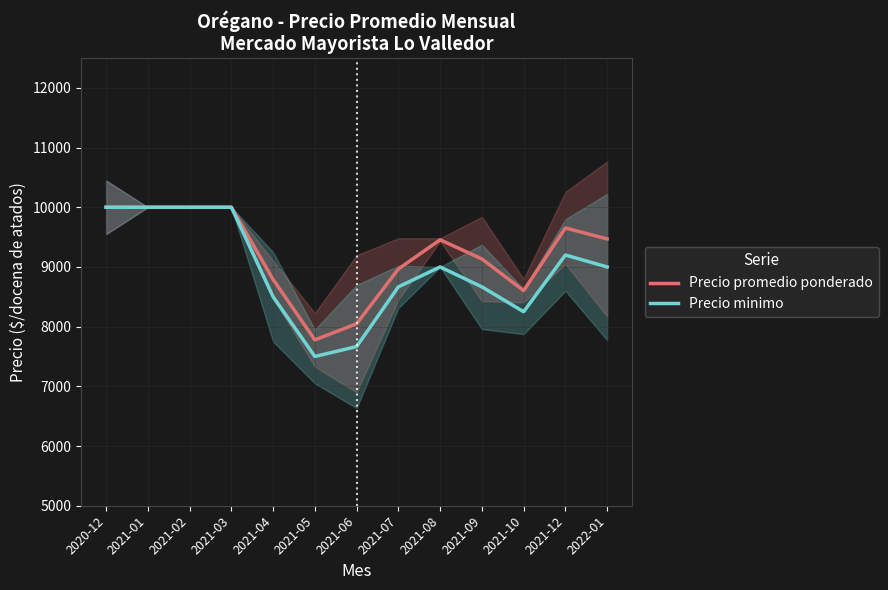

True or false: Precio minimo and Precio promedio ponderado intersect in this chart.

False